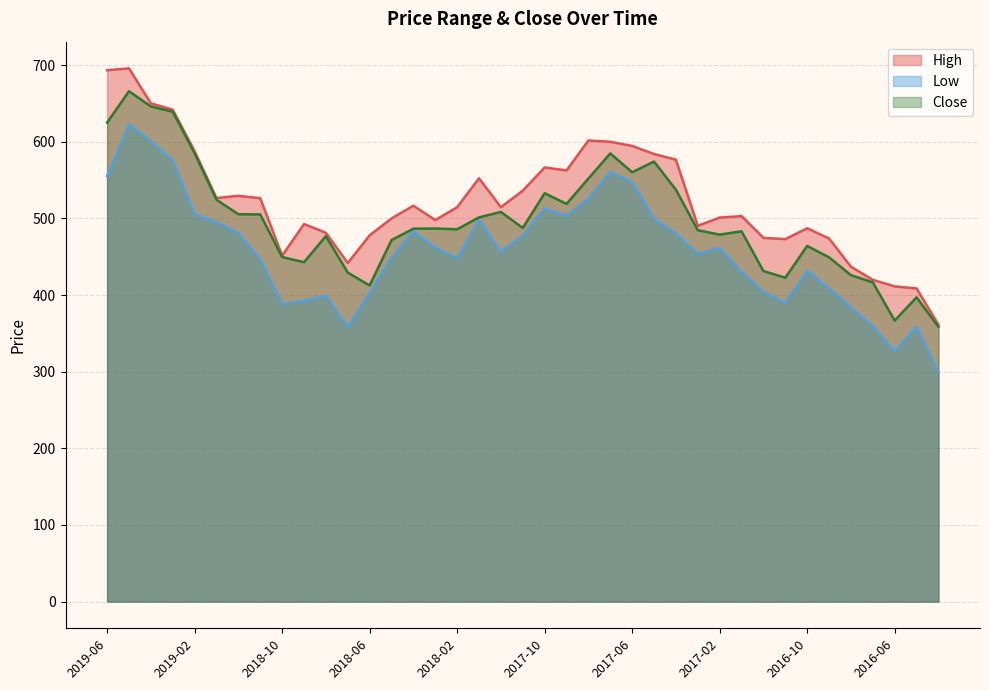

What is the minimum value for Close?

358.6